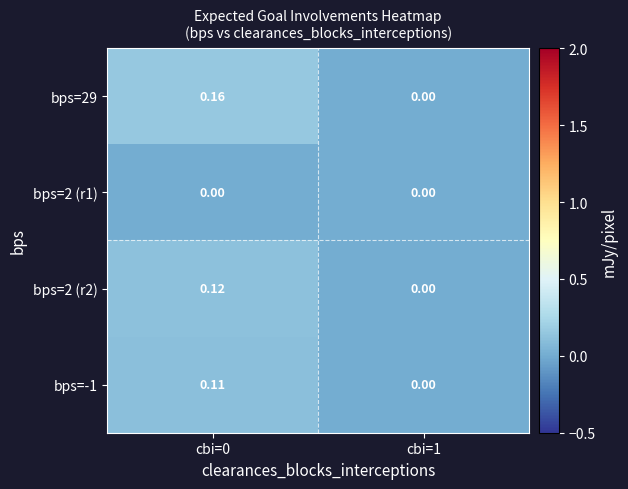

Is the value of bps=2 (r2) at cbi=1 greater than the value of bps=-1 at cbi=0?

No